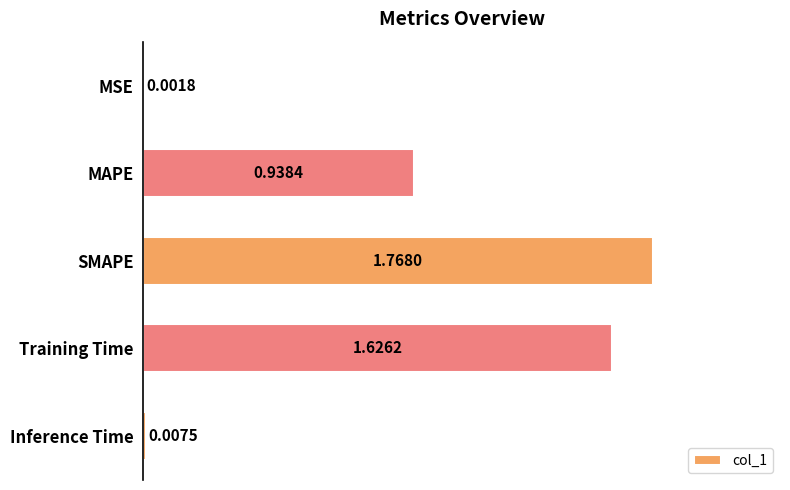

What is the change in value from MAPE to SMAPE?

+0.8